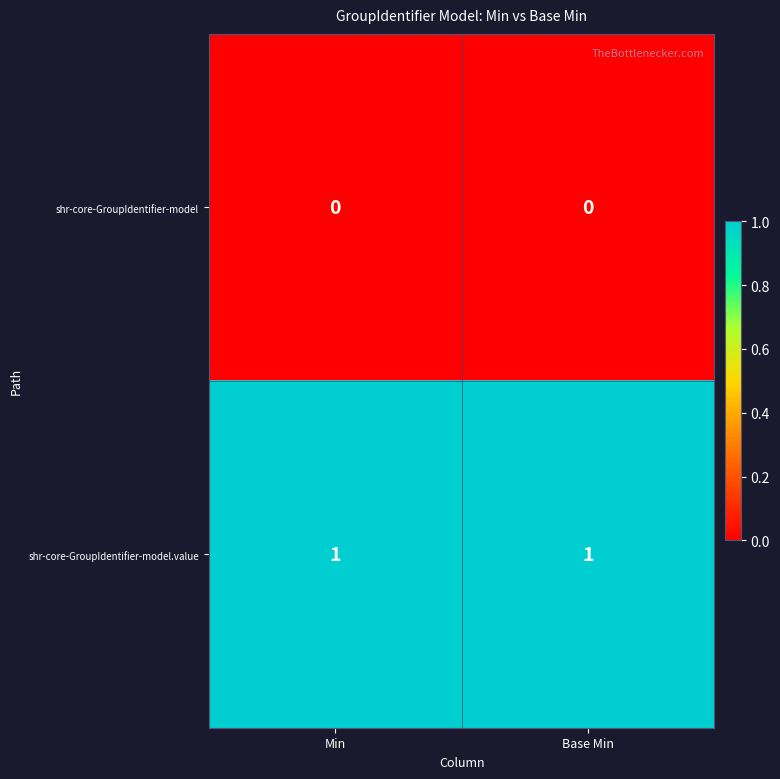

What is the difference between the highest and lowest values at Min?

1